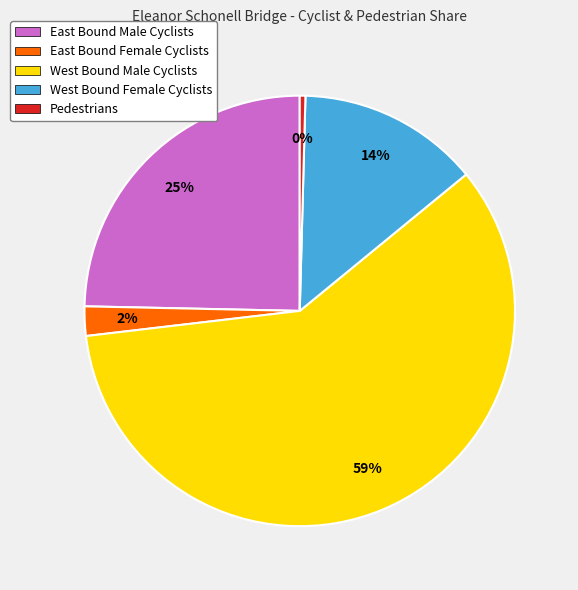

To the nearest percent, what is the difference between the East Bound Female Cyclists and West Bound Male Cyclists slice percentages?

57%